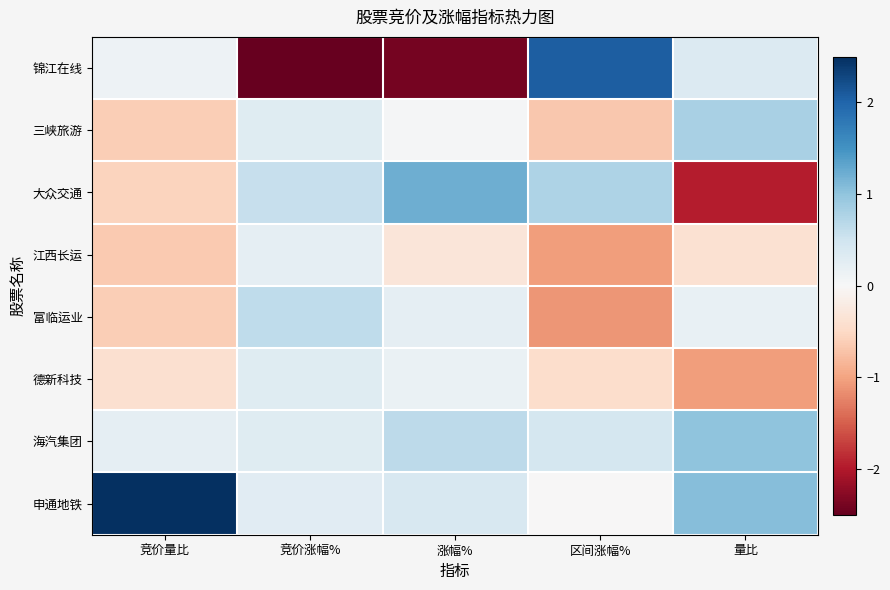

How many categories are shown in the chart?

5